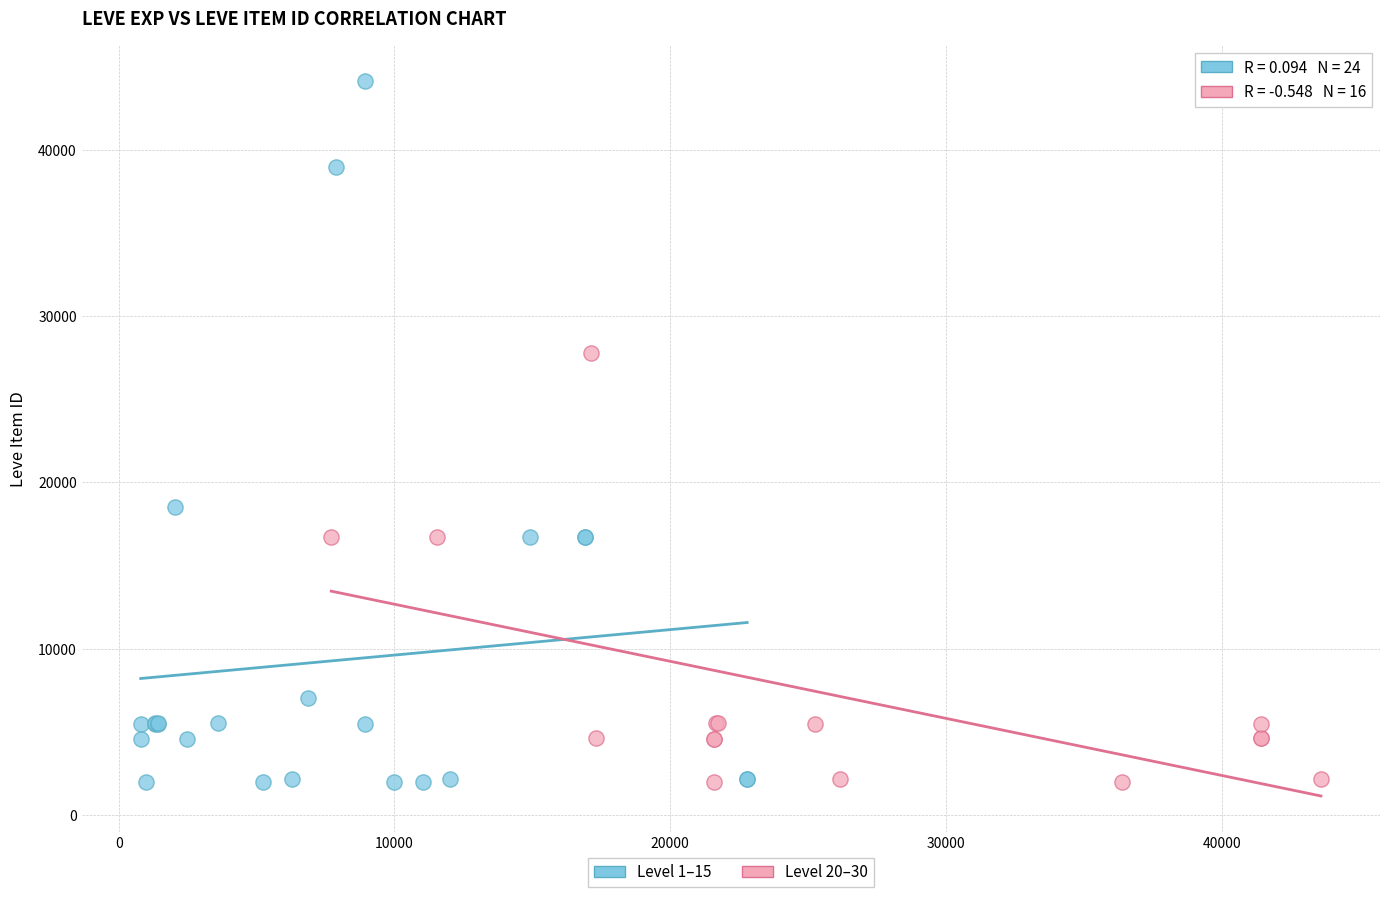

What are all the series names shown in the legend?

Level 1–15, Level 20–30